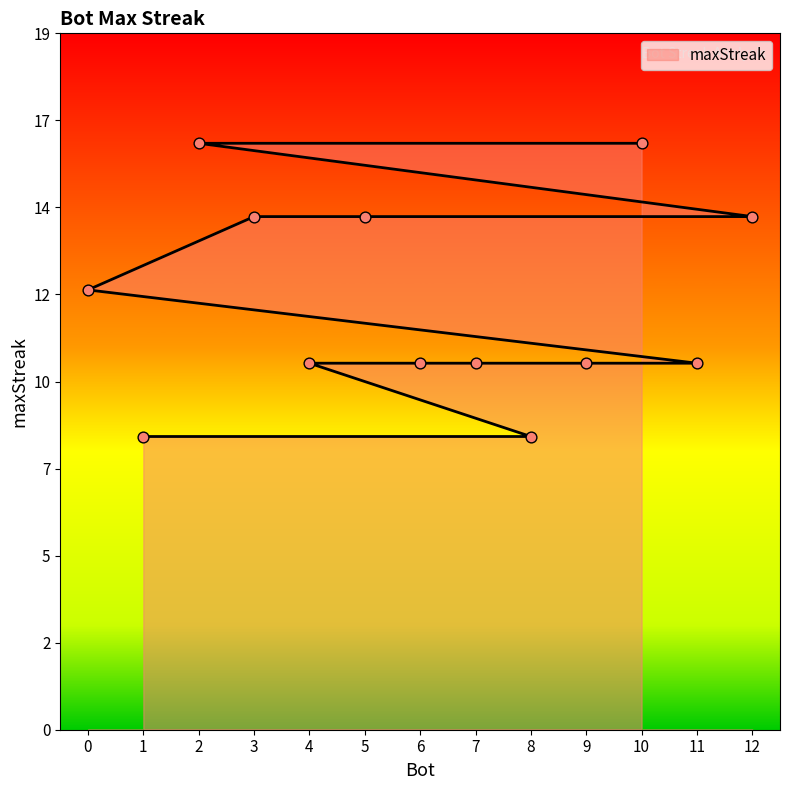

Between 11 and 7, which is larger?

11